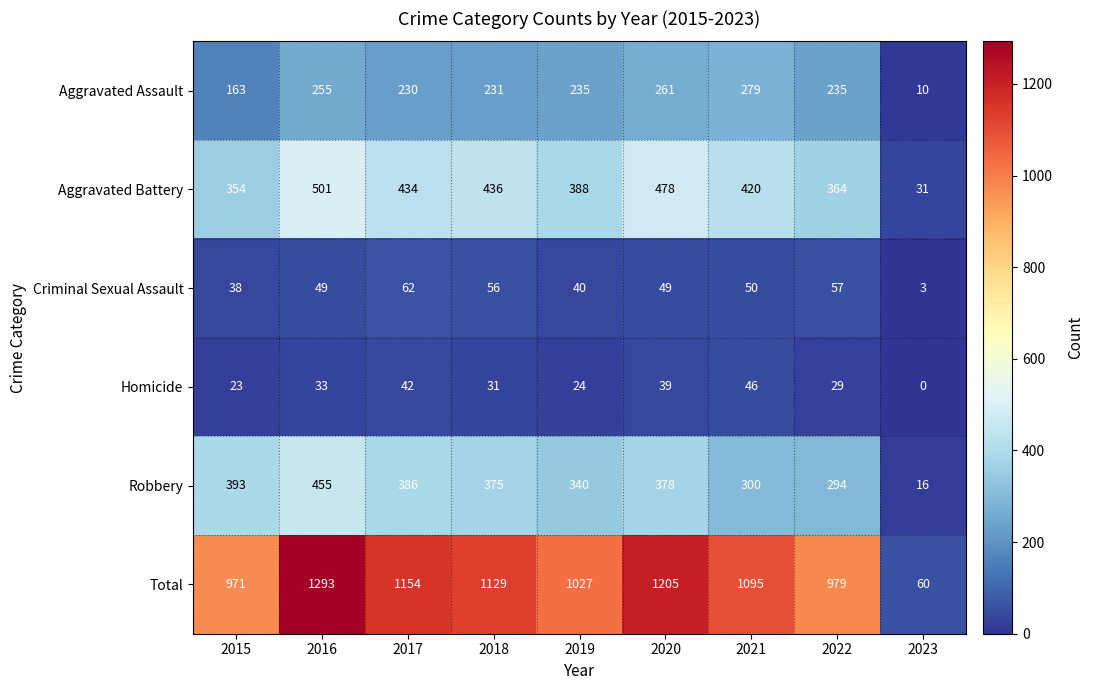

Where is Robbery nearest to the value 235?

2022